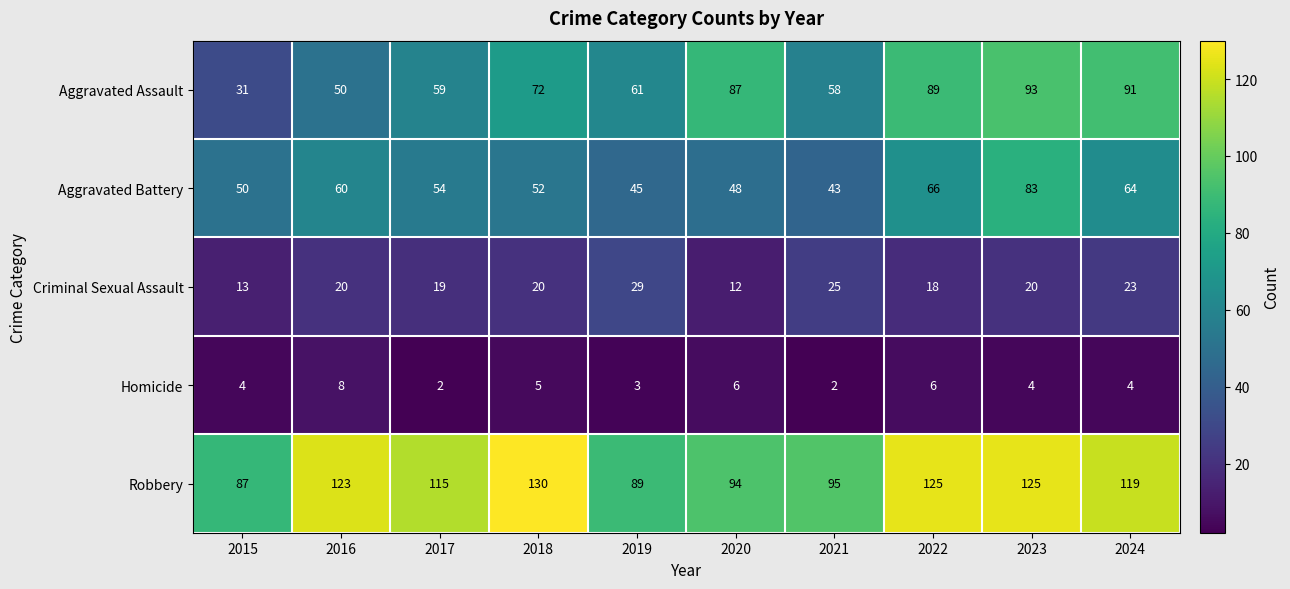

List the labels in order of Aggravated Assault value, smallest first.

2015, 2016, 2021, 2017, 2019, 2018, 2020, 2022, 2024, 2023